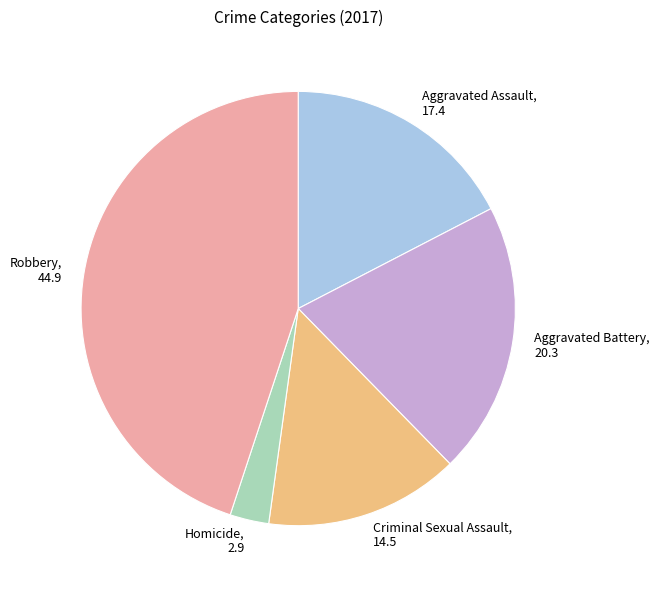

The Criminal Sexual Assault slice represents 14% of the pie. True or false?

True